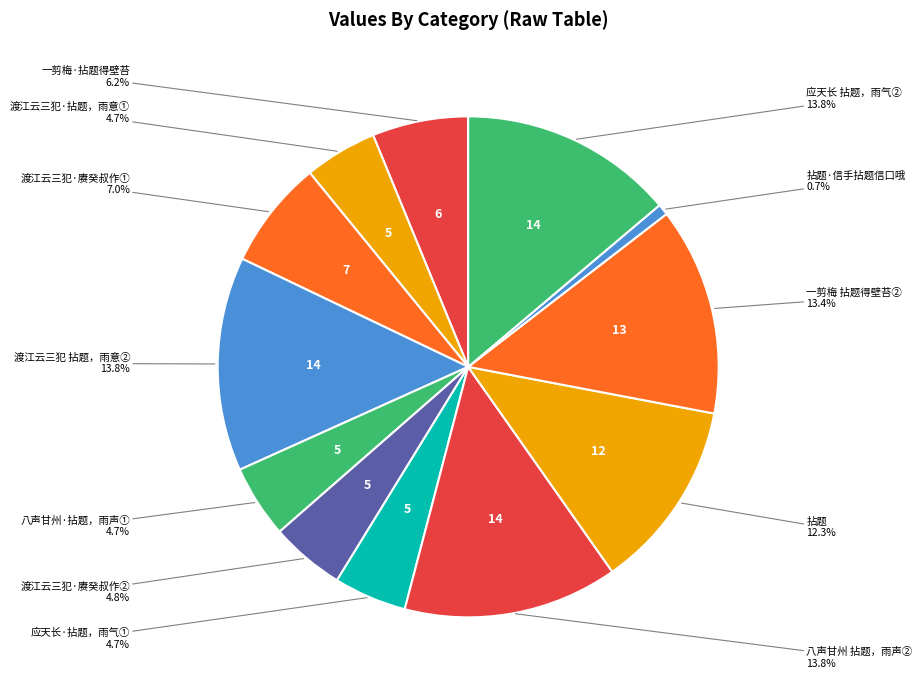

How much of the chart is everything except 一剪梅·拈题得壁苔?

93.8%